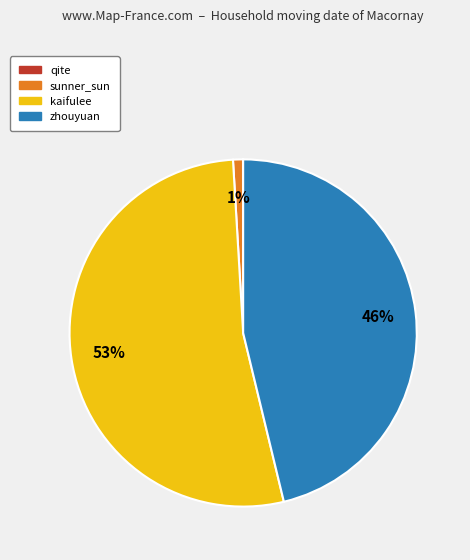

To the nearest percent, what is the difference between the largest and smallest slice percentages?

53%